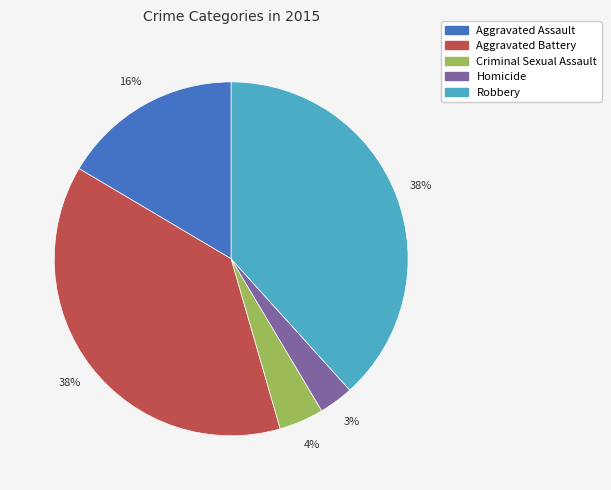

To the nearest percent, what is the combined percentage of Criminal Sexual Assault and Homicide?

7%